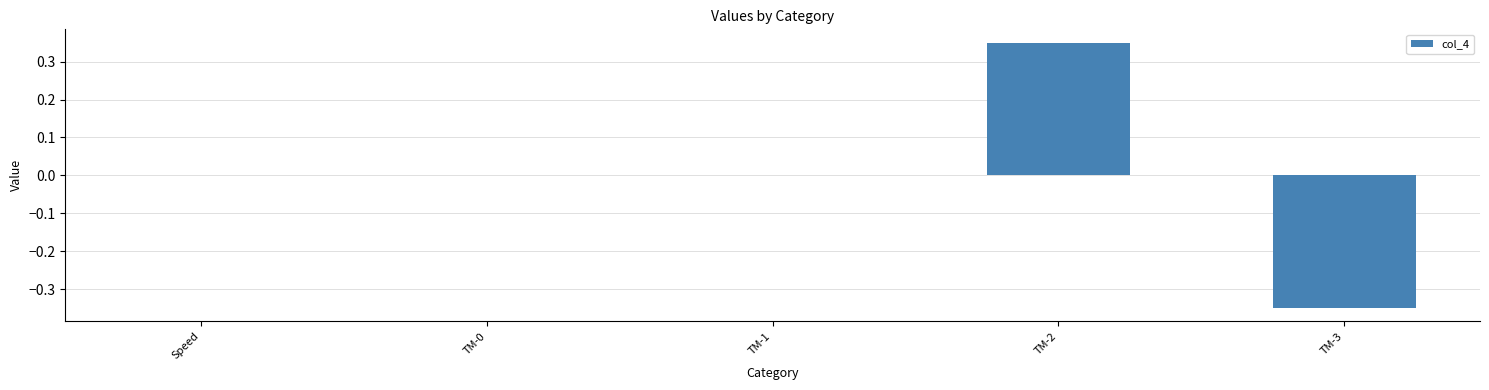

Which category has the highest value across all series?

TM-2